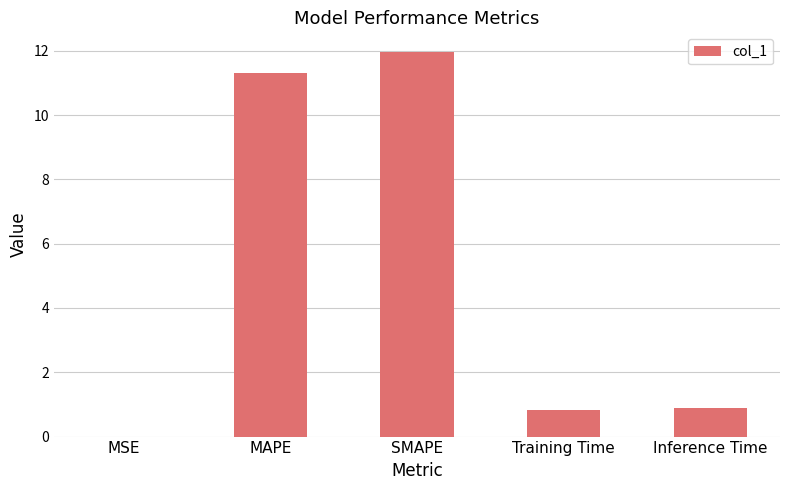

Are the bars horizontal?

No